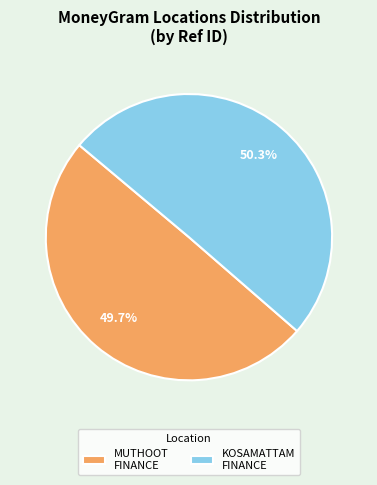

Rank the categories by value from lowest to highest.

MUTHOOT FINANCE, KOSAMATTAM FINANCE